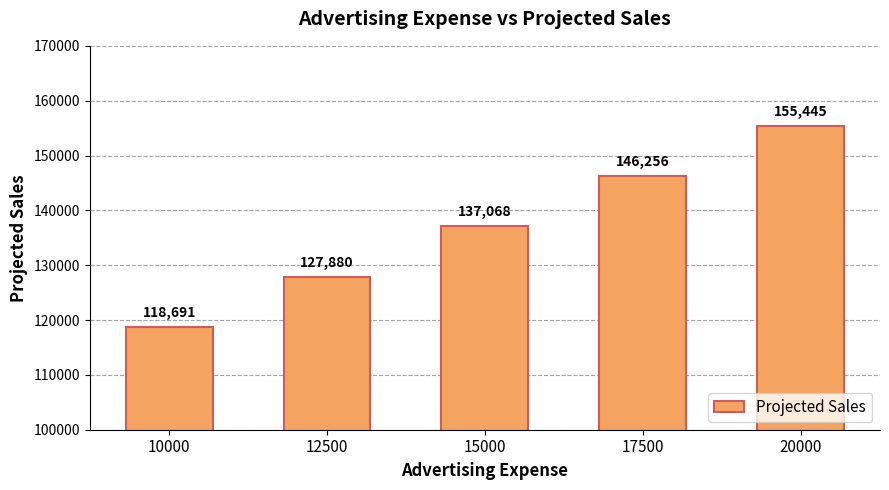

Where is the data nearest to the value 137068?

15000